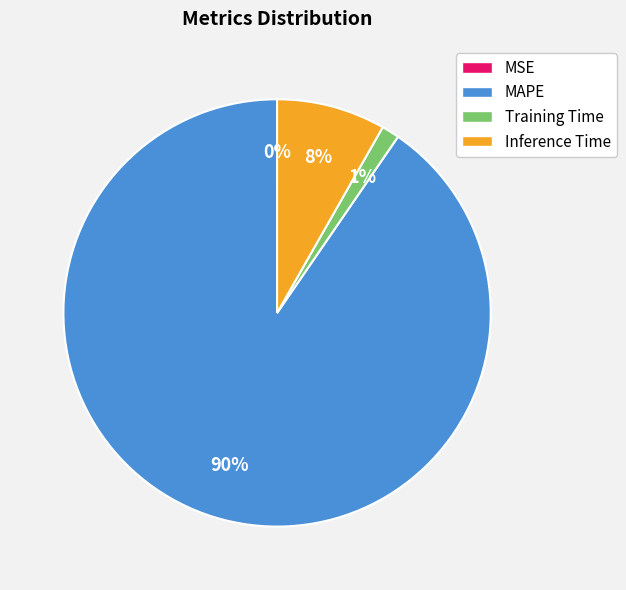

To the nearest percent, what is the average slice percentage?

25%